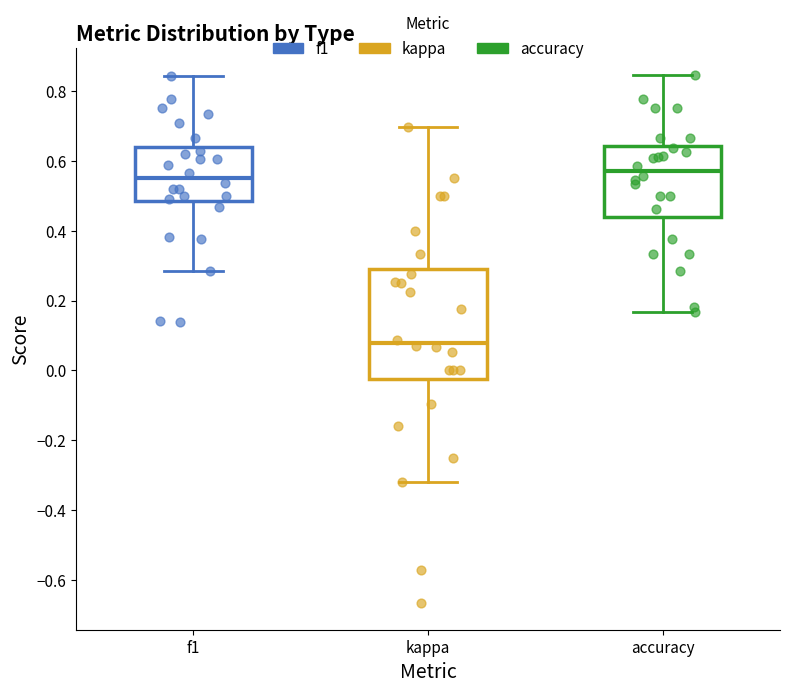

Comparing the boxes themselves (not the whiskers), which one is the tallest?

kappa